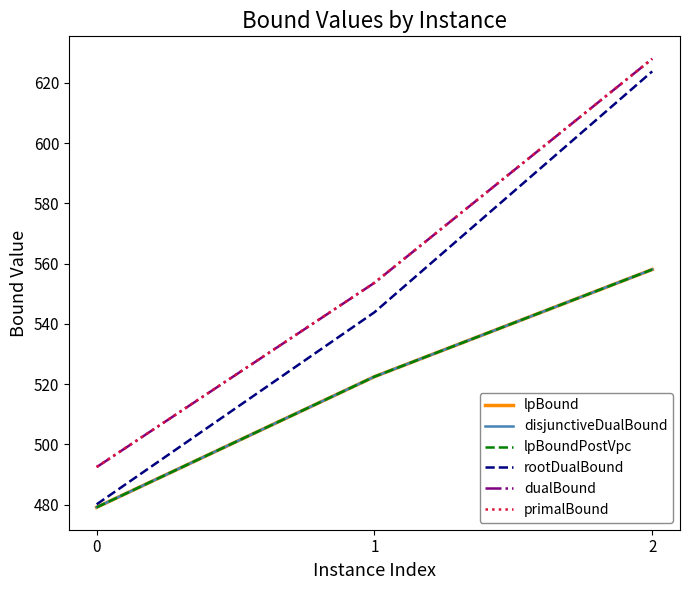

What is the total value across all series at 1?

3218.7